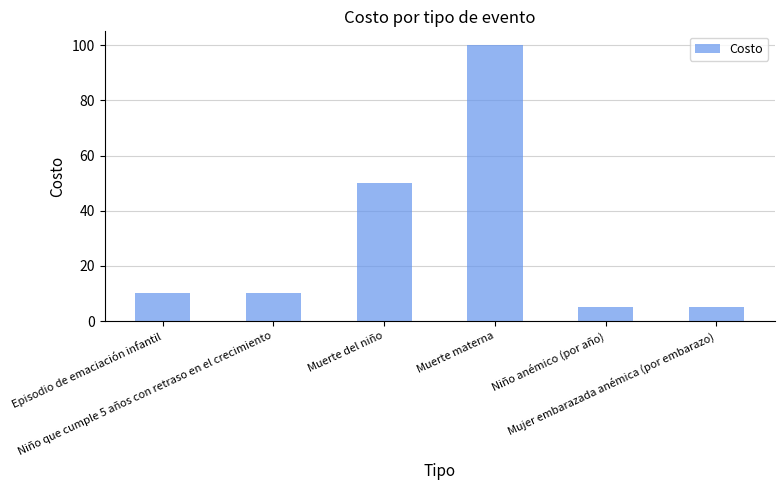

What is the value of the 1st bar from the left?

10